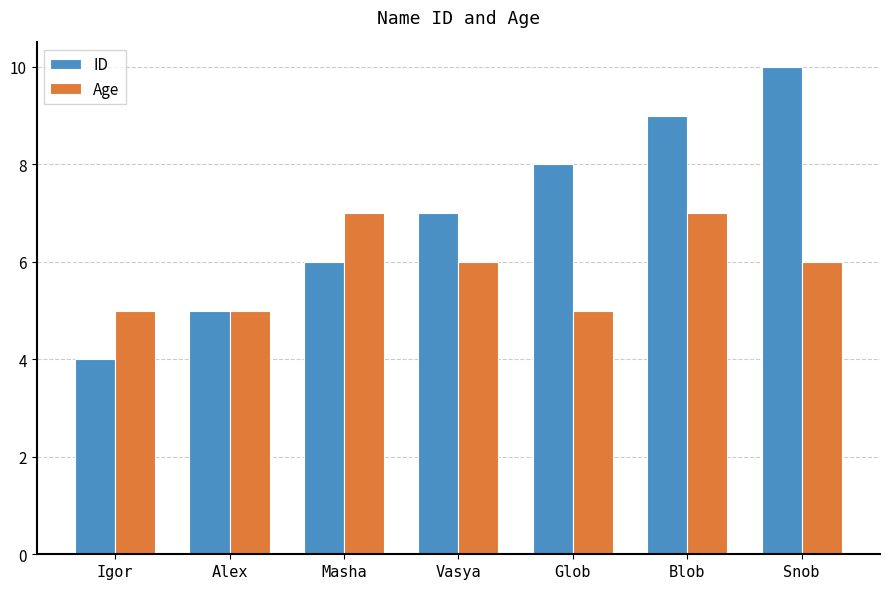

What is the sum of all ID values?

49